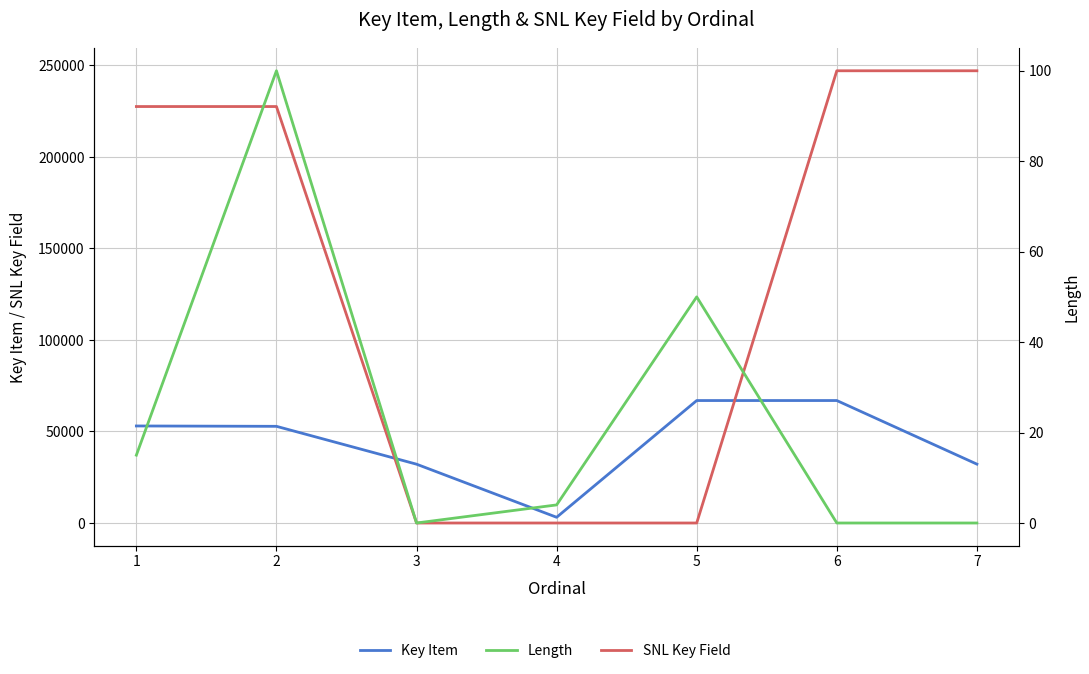

The value of SNL Key Field at 4 is 0. True or false?

True